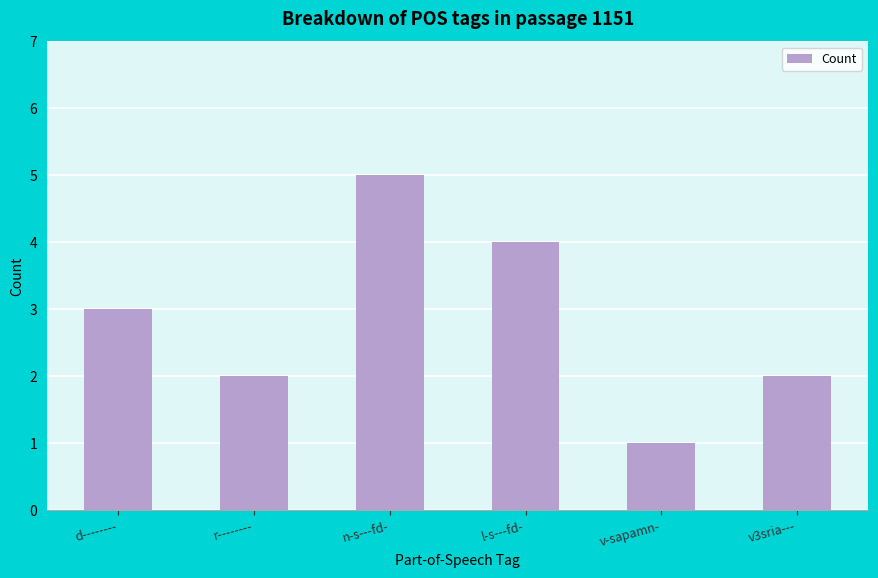

Reading left to right, extract all data points from this chart.

d--------=3	r--------=2	n-s---fd-=5	l-s---fd-=4	v-sapamn-=1	v3sria---=2